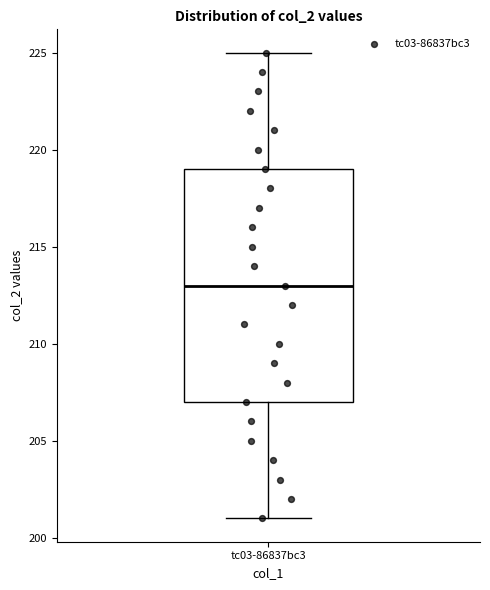

Where does the upper whisker of the box for tc03-86837bc3 end on the y-axis? The values are not printed on the chart, so give them approximately, as read against the axis.

225